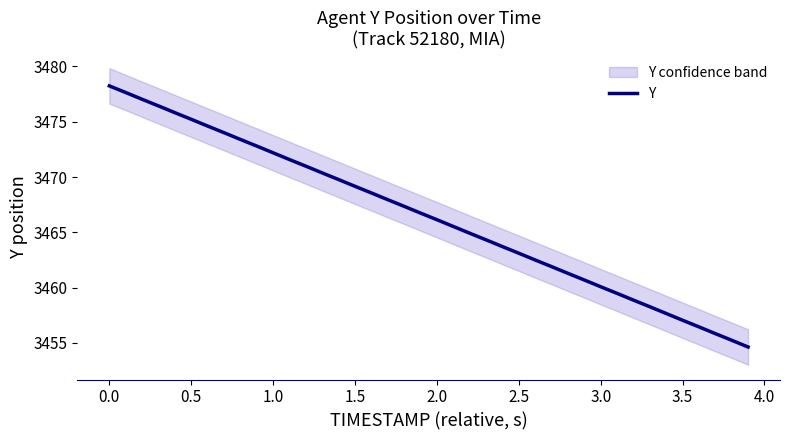

What is the maximum value for Y?

3478.2